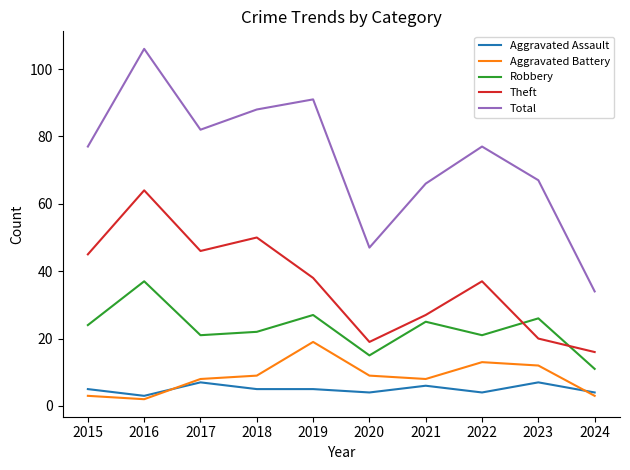

What value does the Robbery series have at 2016, to the nearest 10?

40